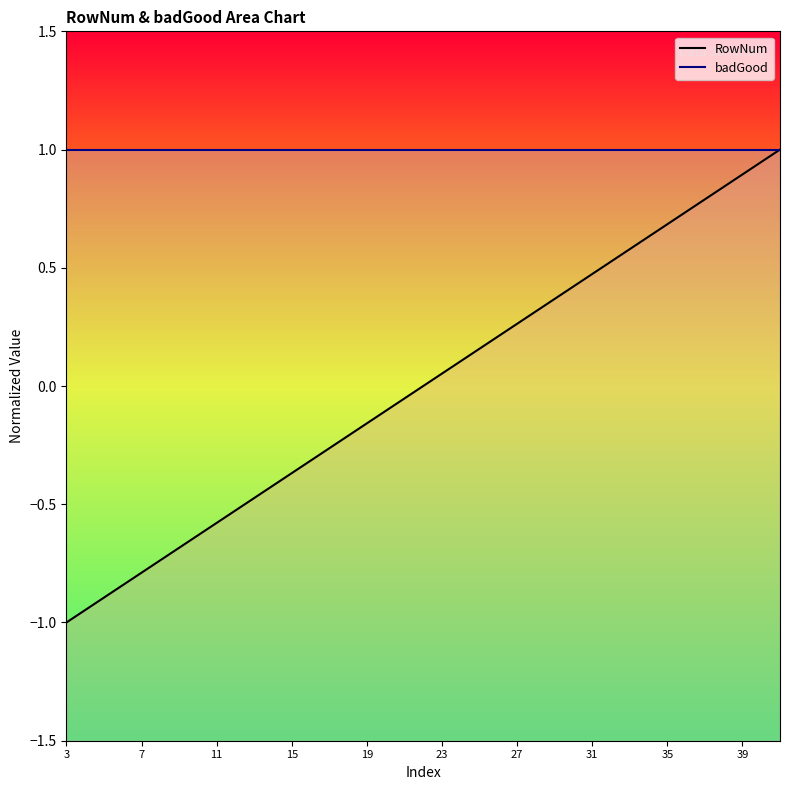

Which series has the widest spread of values?

RowNum_line